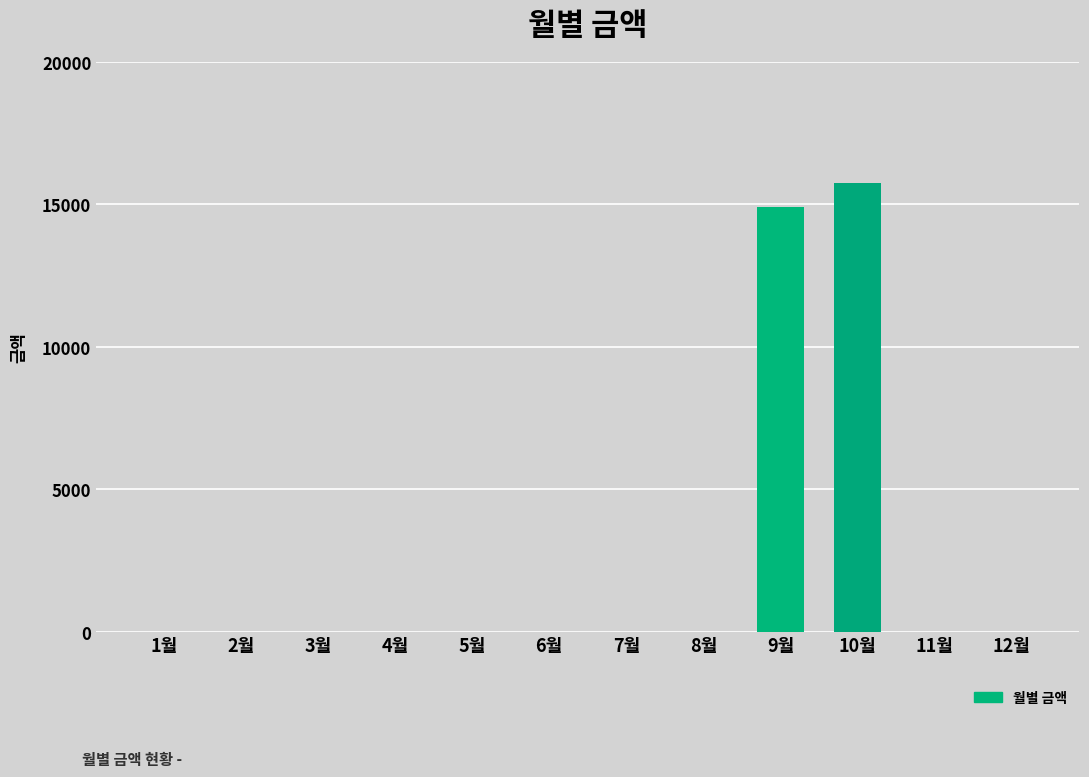

Reading left to right, extract all data points from this chart.

0	0	0	0	0	0	0	0	14900	15760	0	0